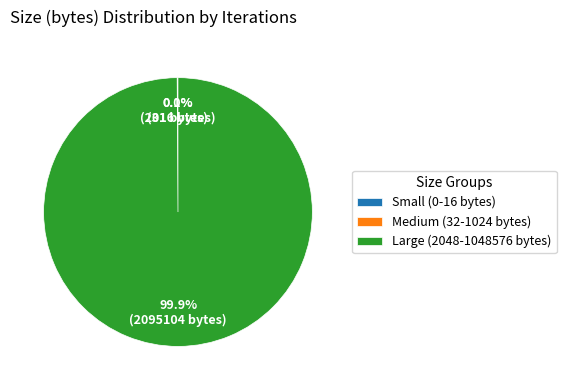

Which category has the biggest portion of the pie?

Large (2048-1048576 bytes)